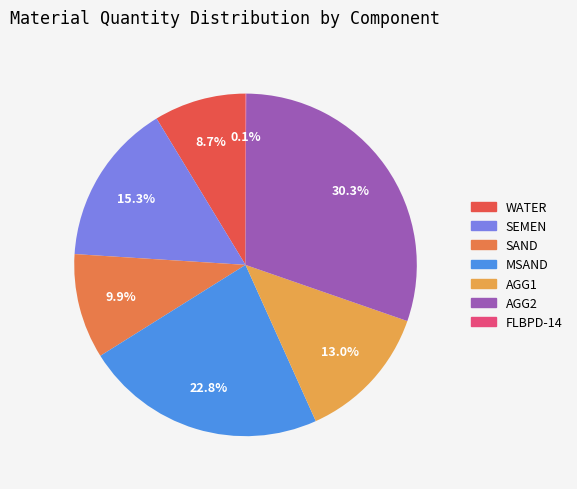

What is the ratio of the value at SAND to the value at FLBPD-14?

161.9